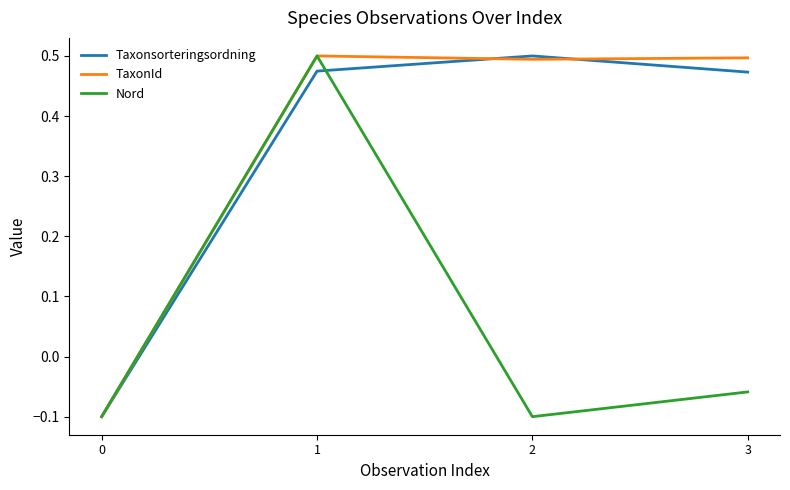

How many positive values does the TaxonId series have?

3